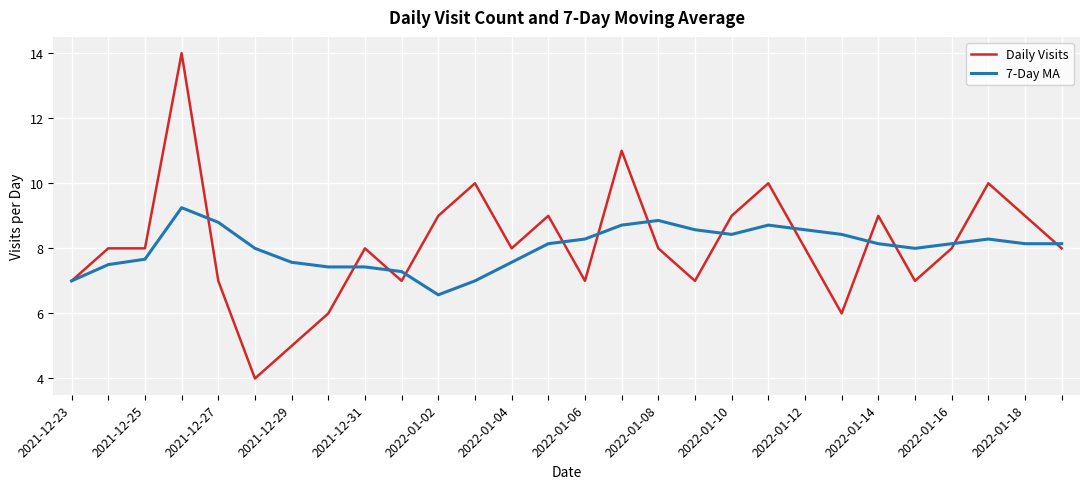

Which series has the largest range (max minus min)?

Daily Visits